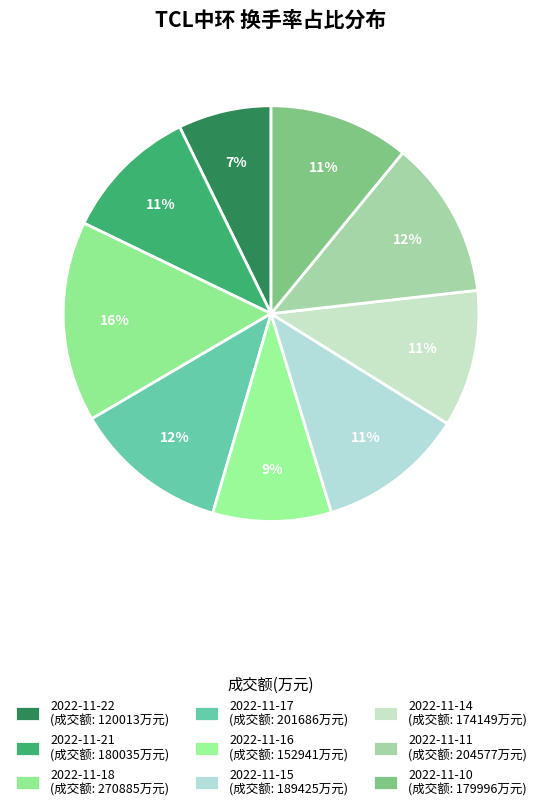

Count the number of slices in the pie.

9